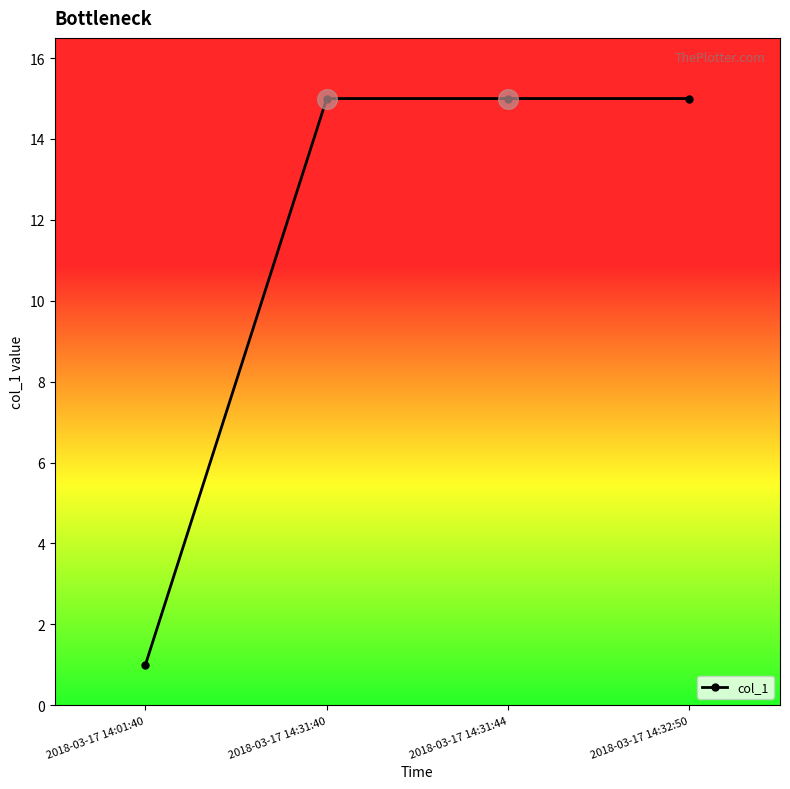

What is the change in value from 2018-03-17 14:01:40 to 2018-03-17 14:31:40?

+14